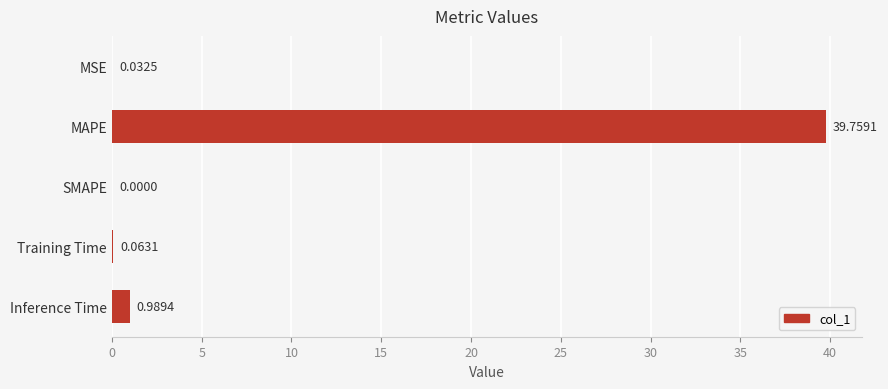

Where is the data nearest to the value 19?

Inference Time